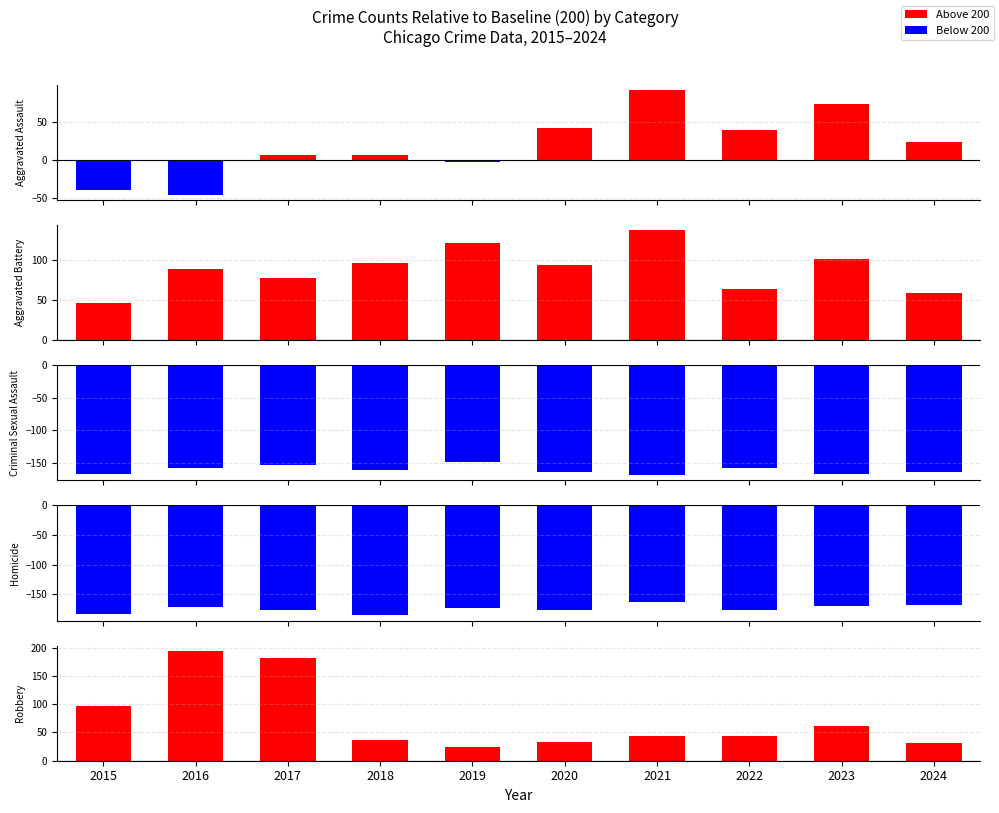

Where does the Aggravated Assault series first go above 24?

2020